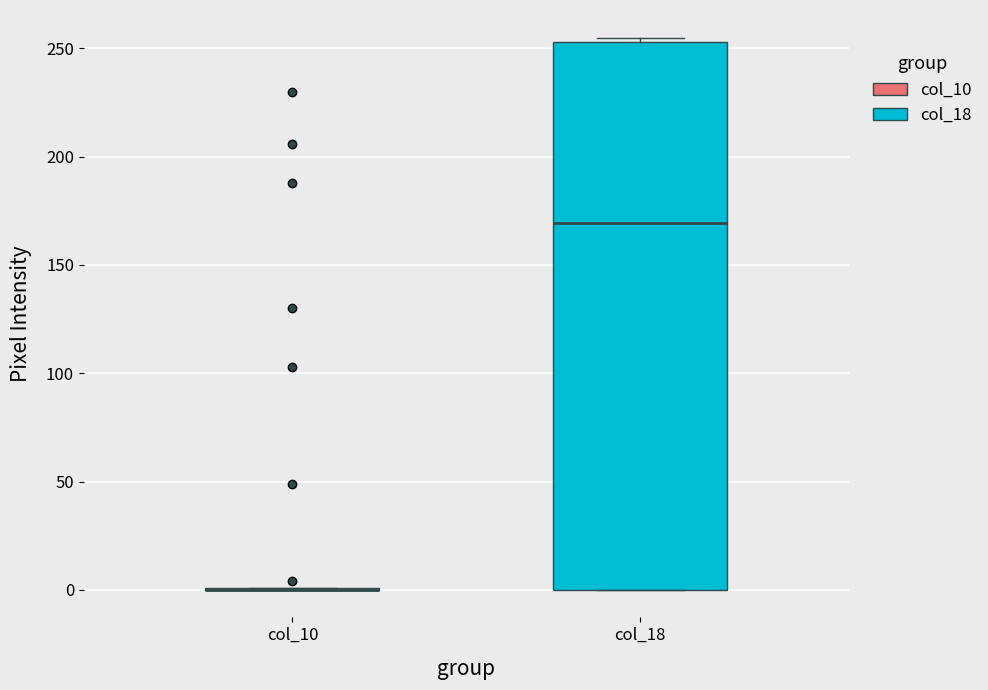

Reading left to right, transcribe this box plot: for each box, give where its median line is, the range the box spans, and where its two whiskers end, as read against the y-axis. The values are not printed on the chart, so give them approximately, as read against the axis.

col_10: box collapsed to a line at 0, whiskers 0 to 0
col_18: median 170, box 0 to 255, whiskers 0 to 255 (just above the box's upper edge)